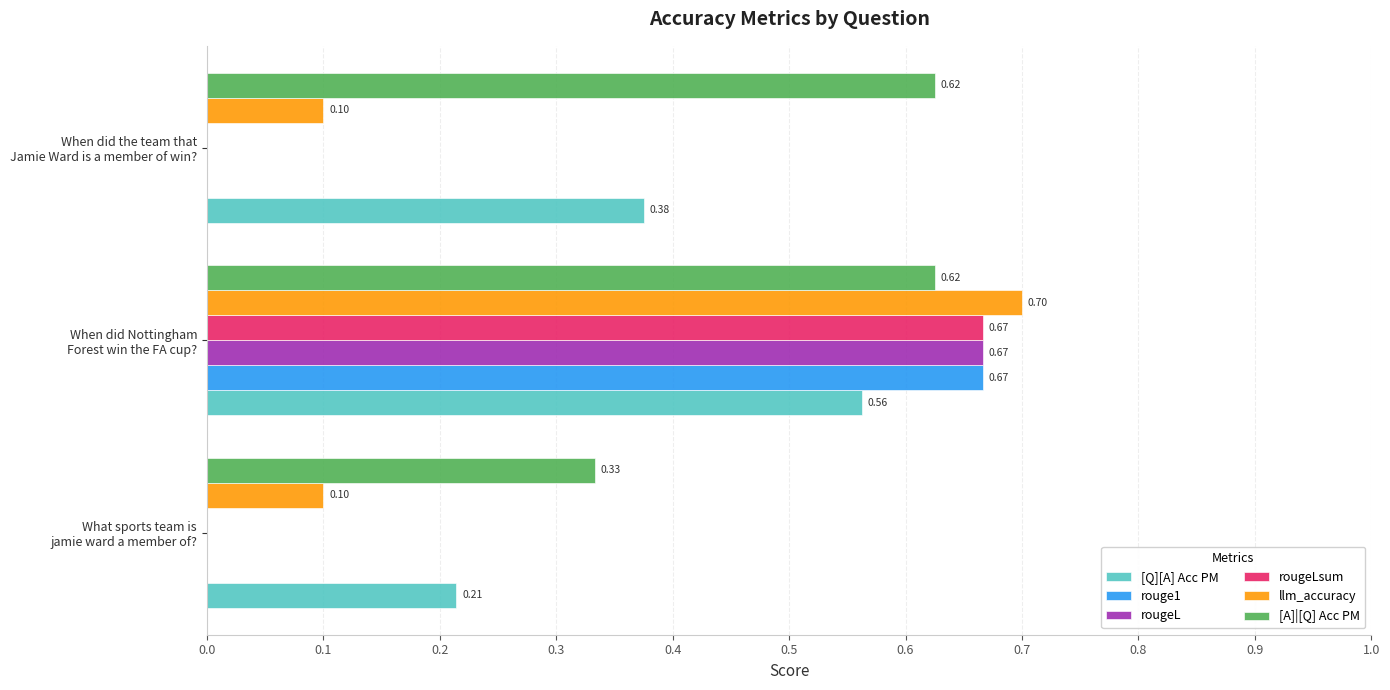

Which series has the largest total across all categories?

[A]|[Q] Acc PM